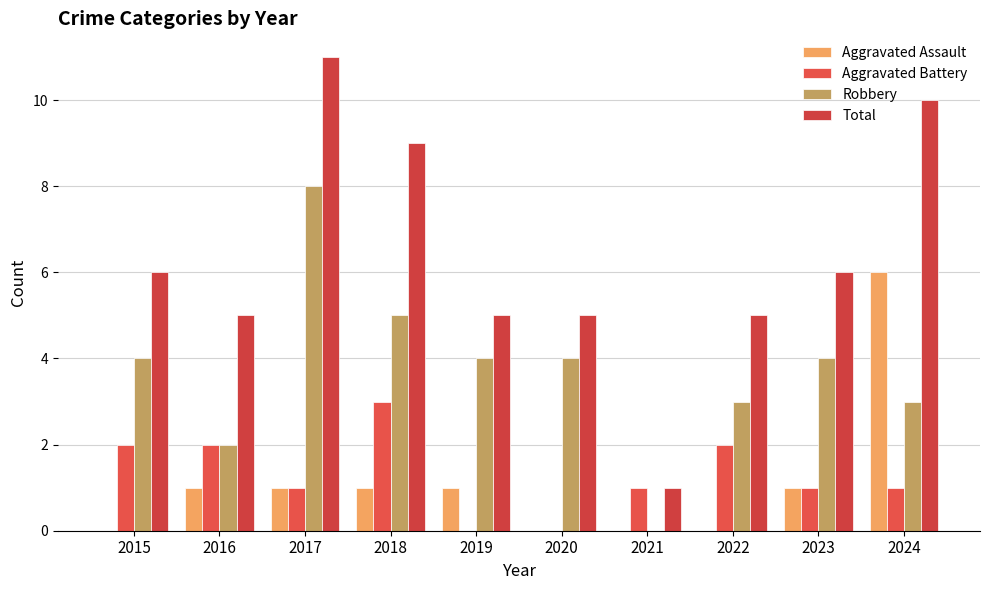

What is the value of the Aggravated Battery bar at the 2nd from the left?

2